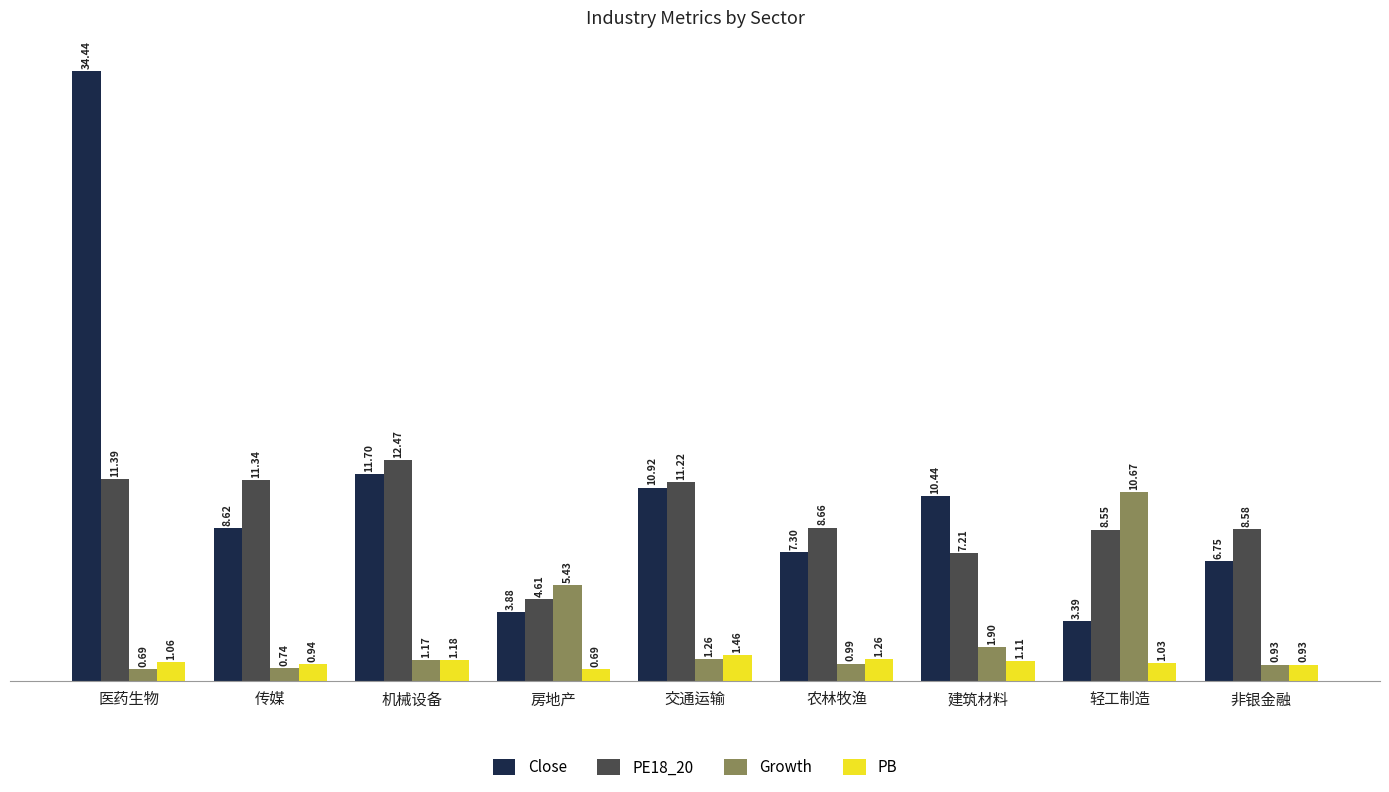

List the labels in order of PB value, smallest first.

房地产, 非银金融, 传媒, 轻工制造, 医药生物, 建筑材料, 机械设备, 农林牧渔, 交通运输